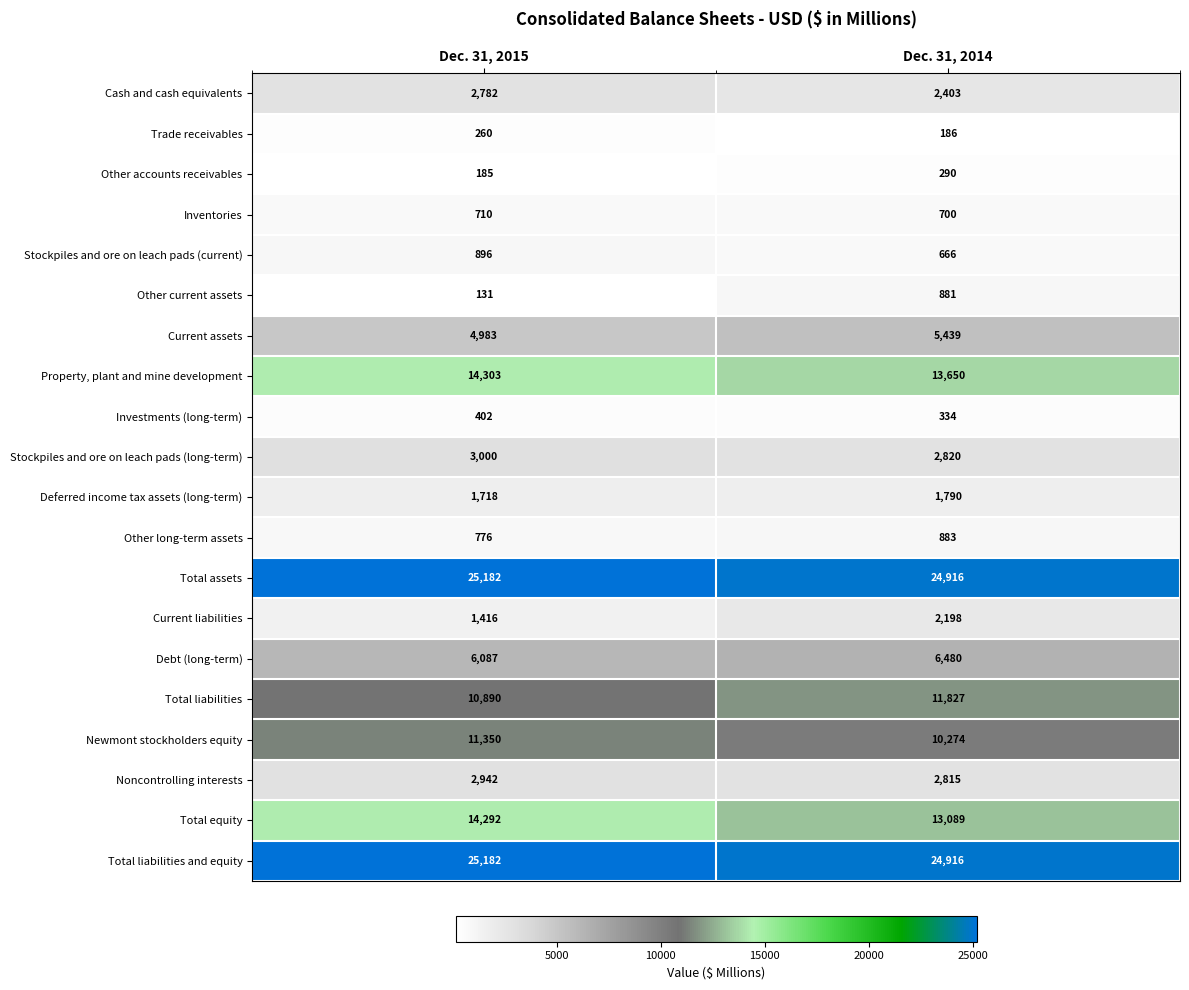

The value of Other current assets at Dec. 31, 2014 is 249. True or false?

False